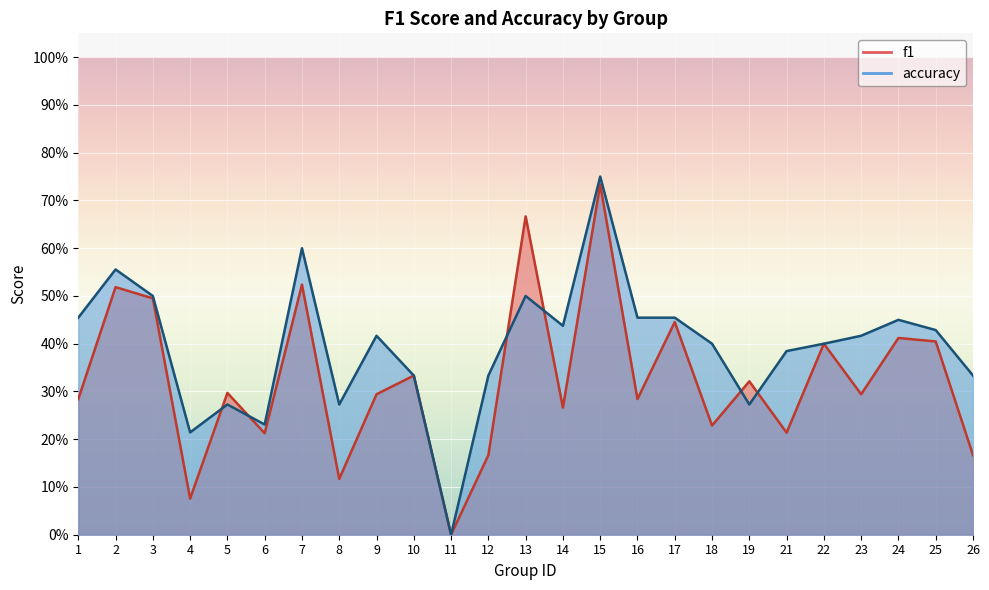

Where is the first local maximum for f1?

2